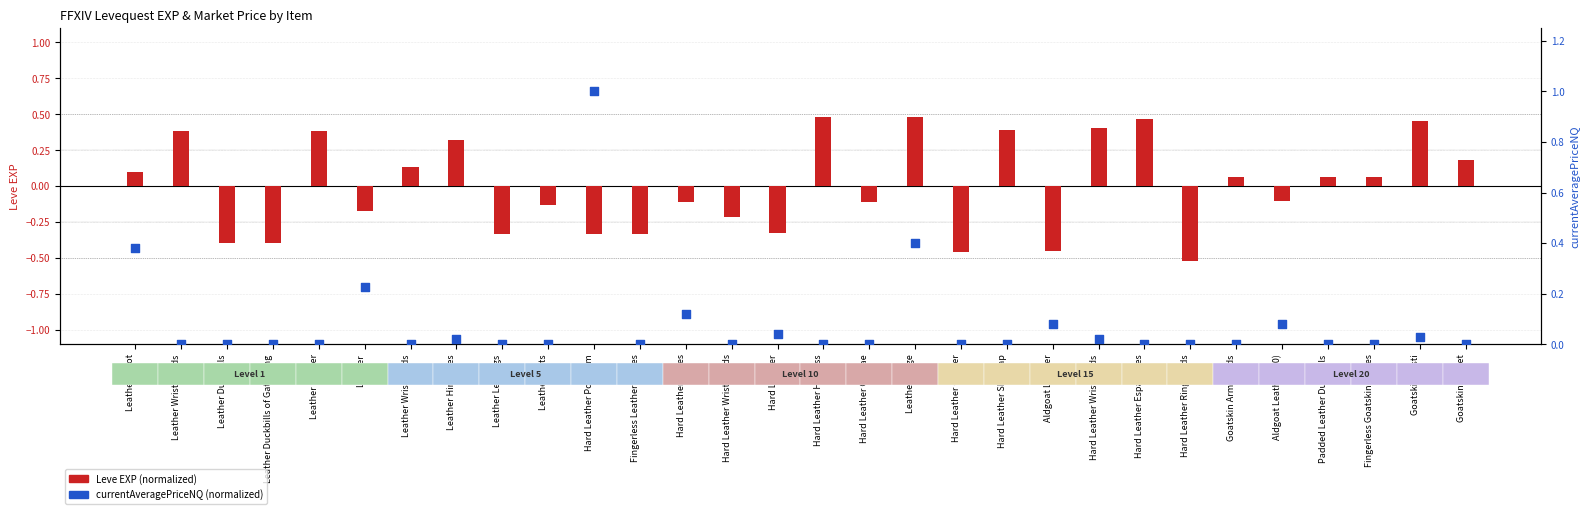

What is the total value across all series at Hard Leather Skullcap?

0.4